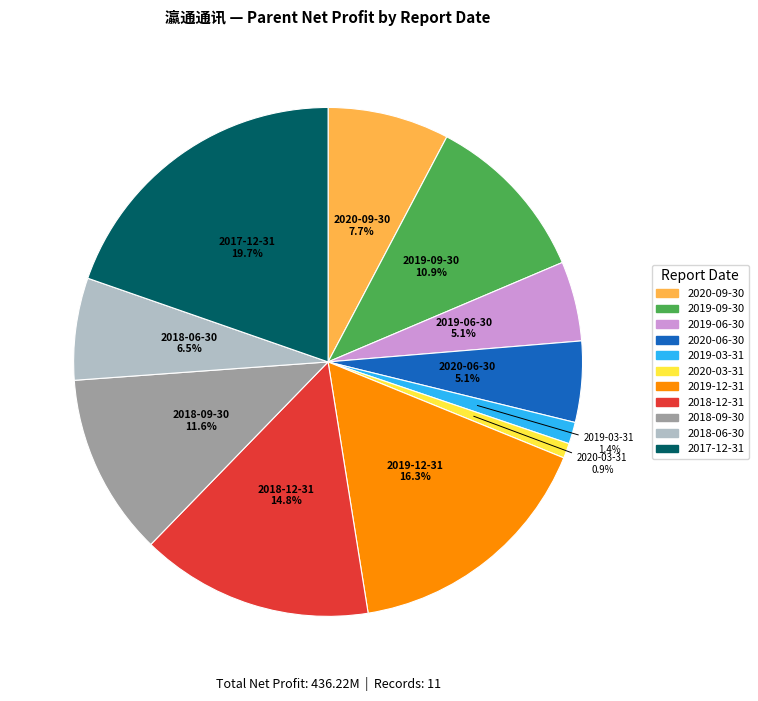

To the nearest percent, what is the combined percentage of 2019-09-30 and 2019-12-31?

27%